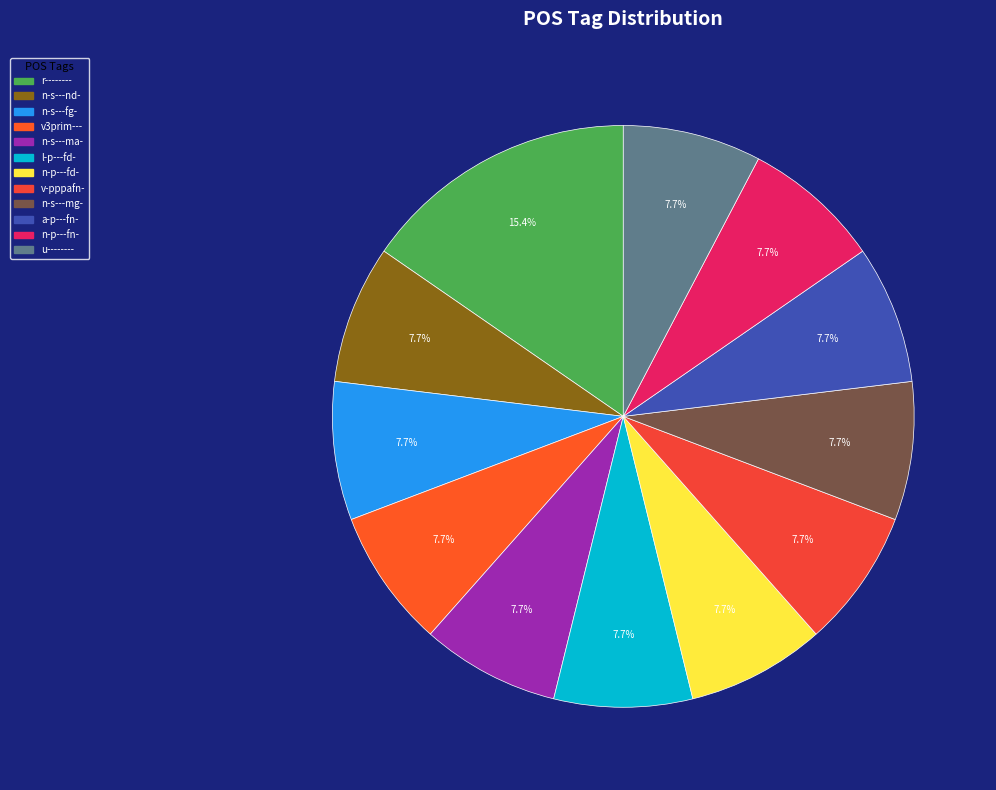

Count the number of slices in the pie.

12